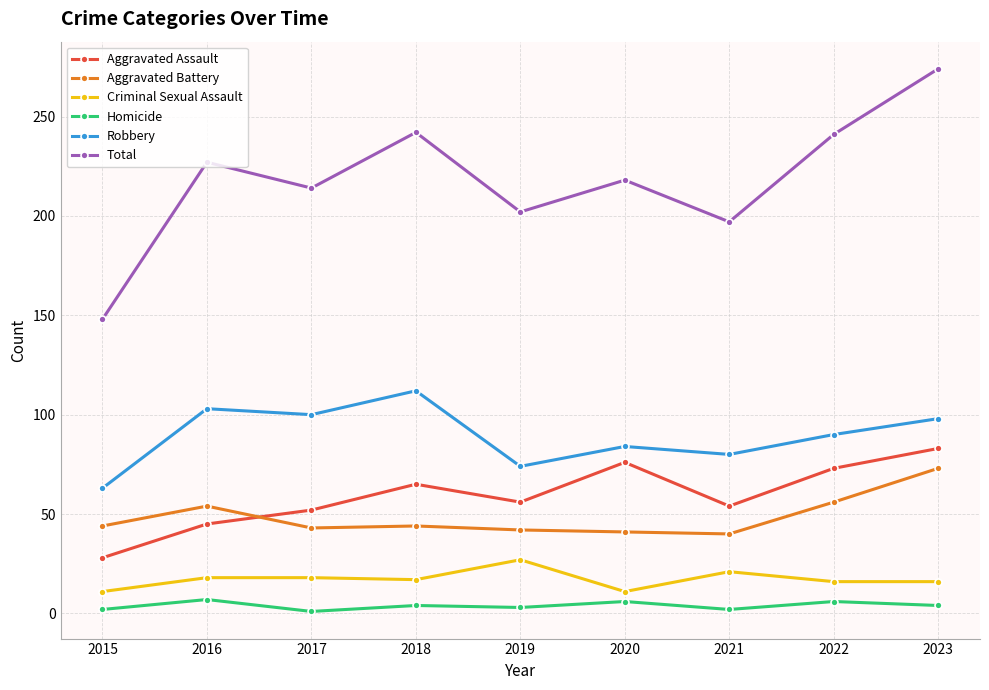

What is the average value of the Aggravated Assault series?

59